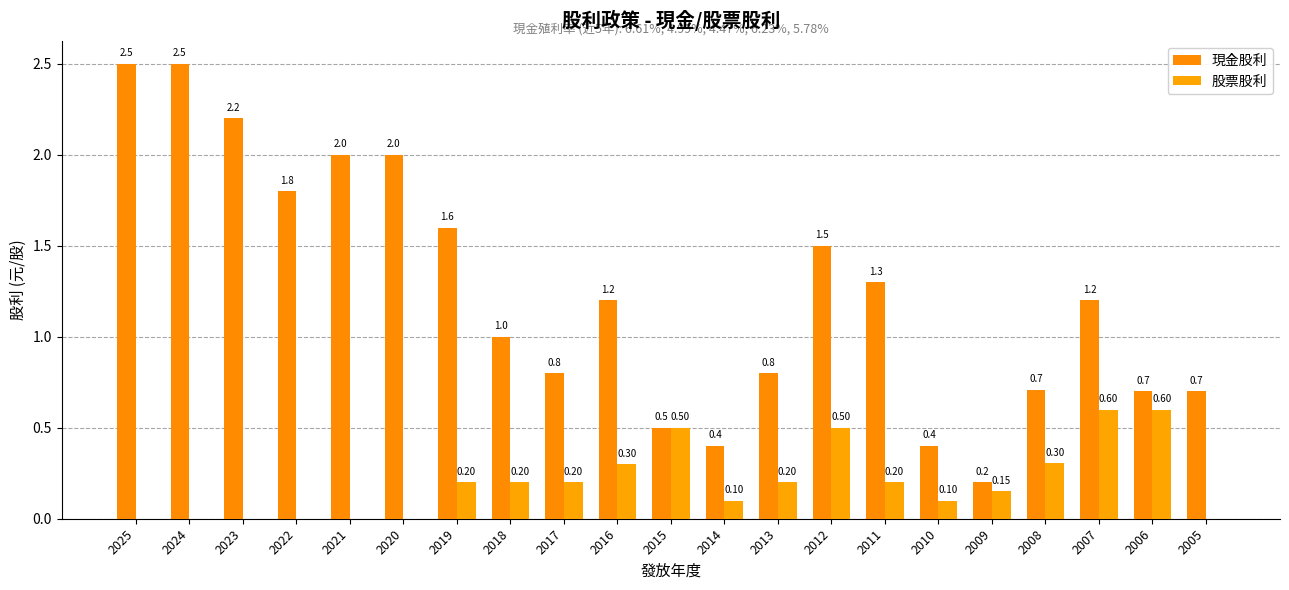

How many distinct data groups are displayed?

2